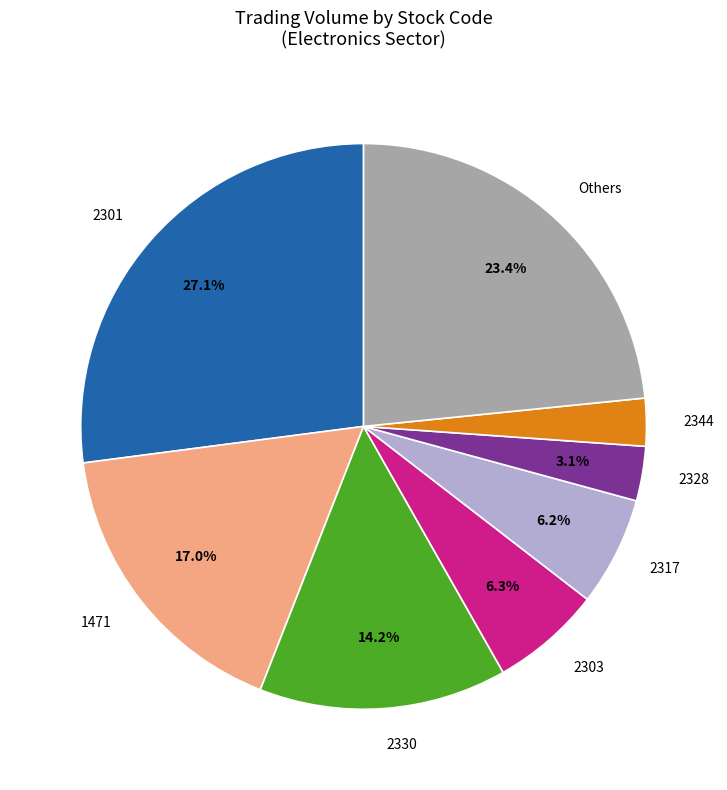

What percentage do Others and 2301 together represent?

50.5%